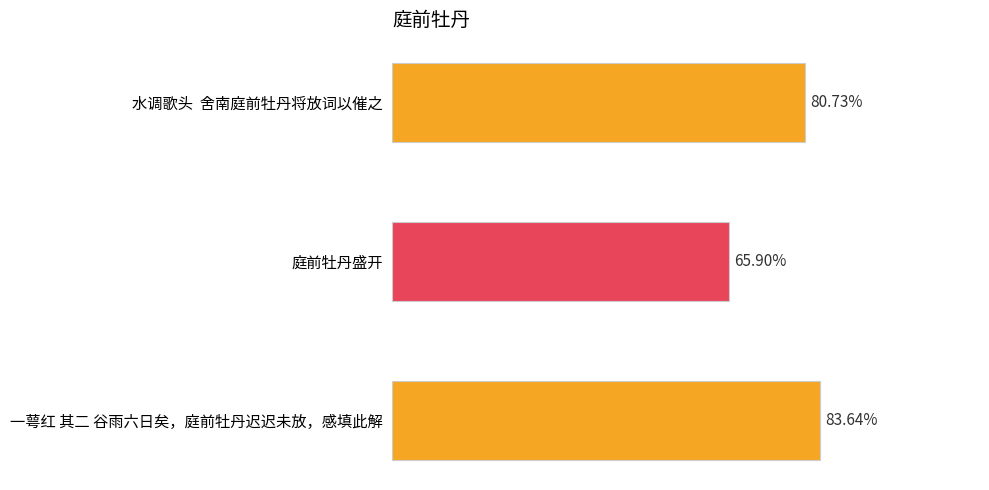

Does the chart contain any negative values?

No